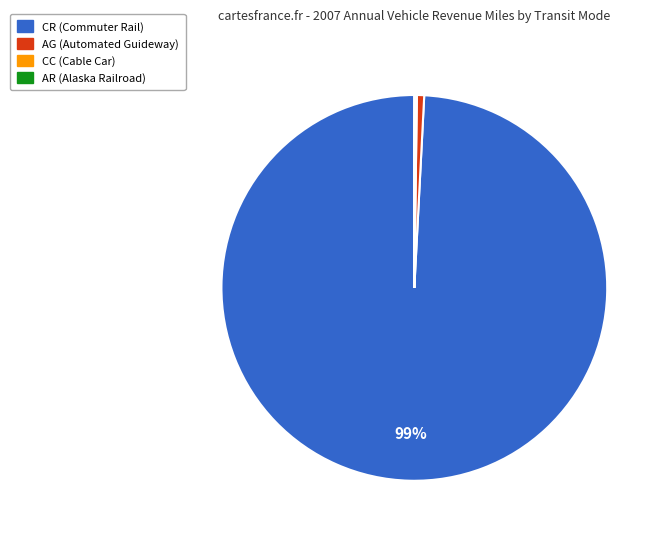

To the nearest percent, what is the difference between the largest and smallest slice percentages?

99%